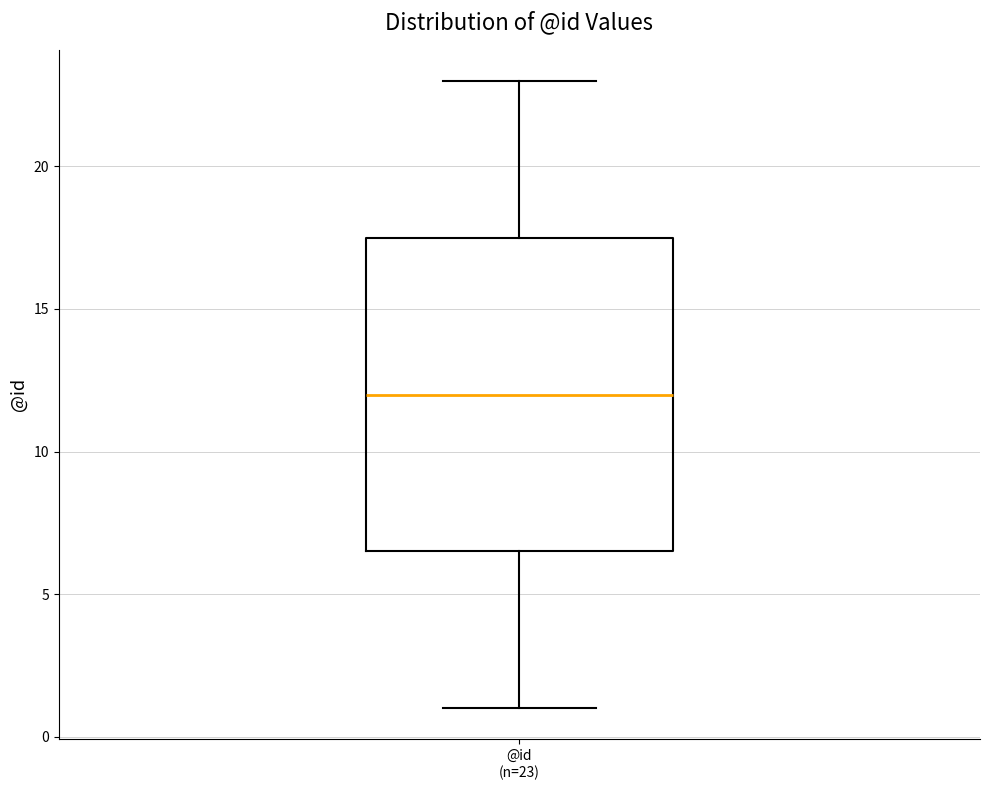

Read this box plot against the y-axis: the position of the median line, the range covered by the box, and the ends of both whiskers. The values are not printed on the chart, so give them approximately, as read against the axis.

median 12.0, box 6.5 to 17.5, whiskers 1.0 to 23.0